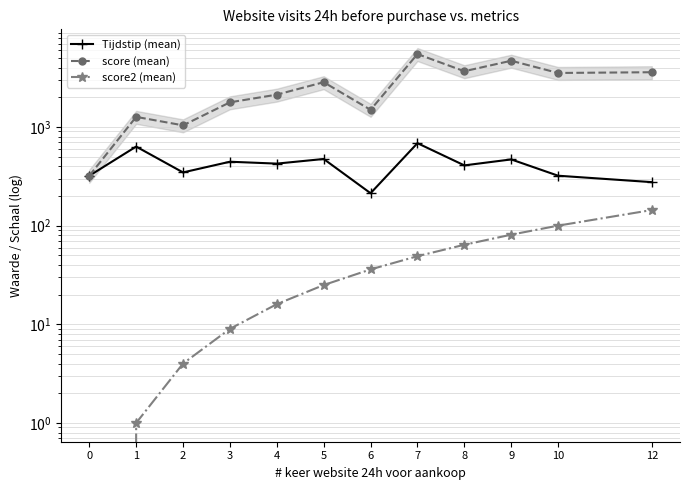

What is the spread (max minus min) of values at 9?

4609.0